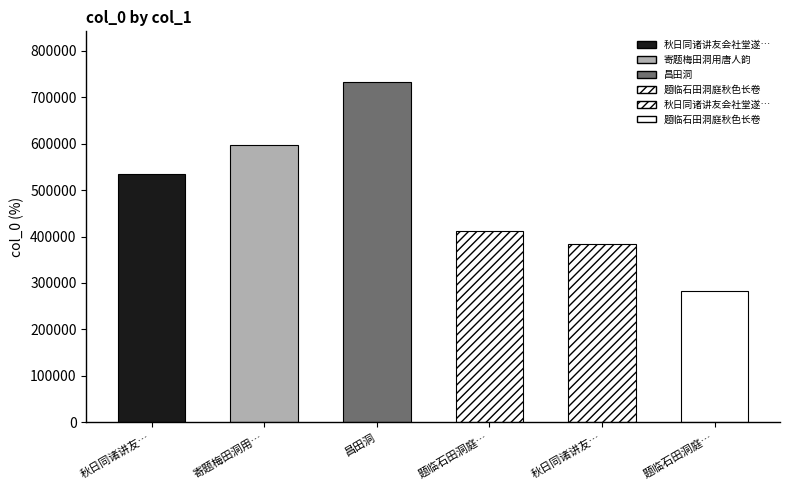

What is the difference between the maximum and minimum values?

450303